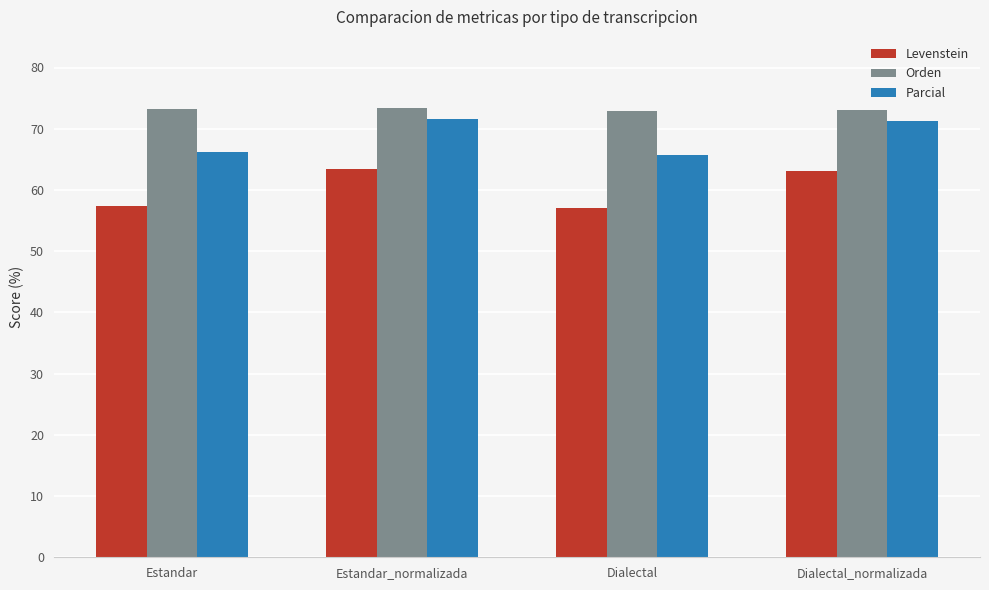

At how many categories does at least one series exceed 70?

4